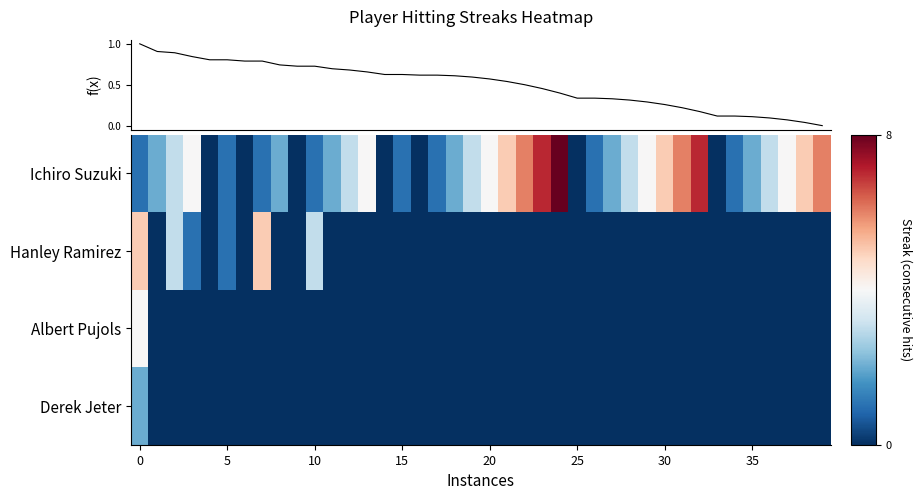

At how many categories does at least one series exceed 7?

1